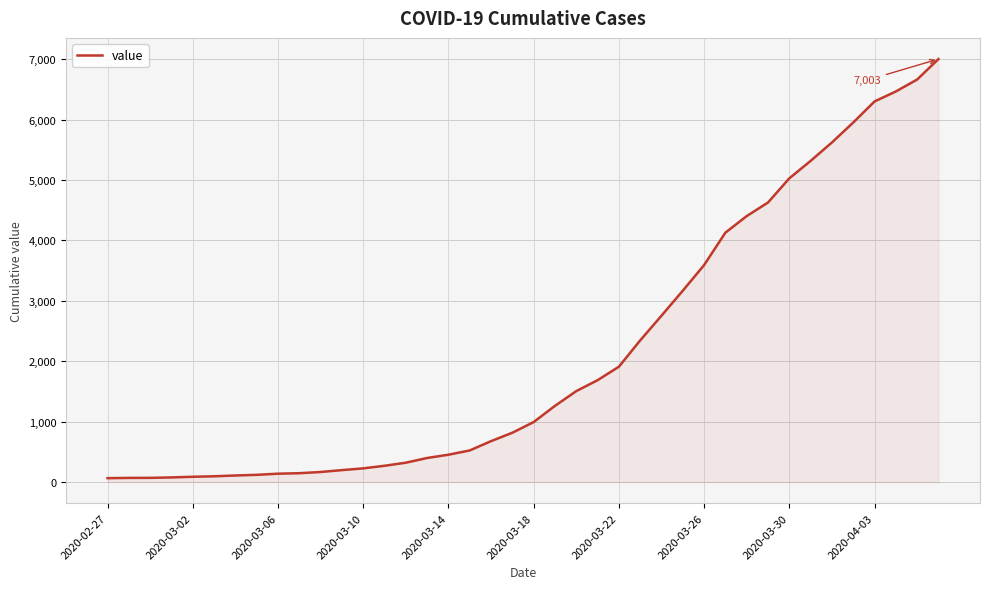

What is the greatest value displayed?

7003